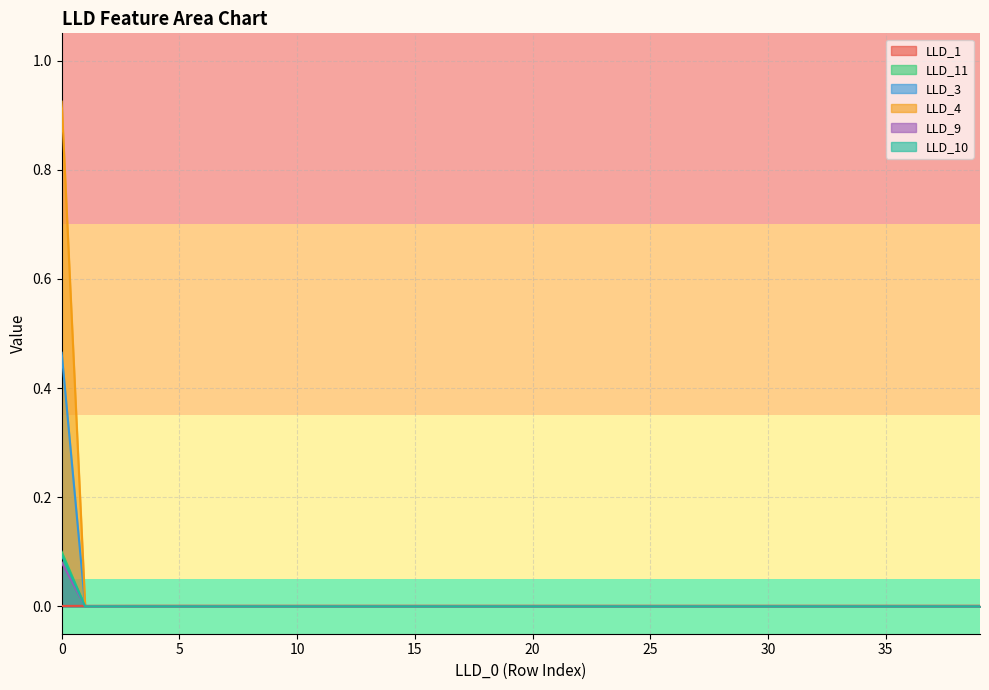

What is the difference between the maximum and second lowest values in the LLD_9 series?

0.9